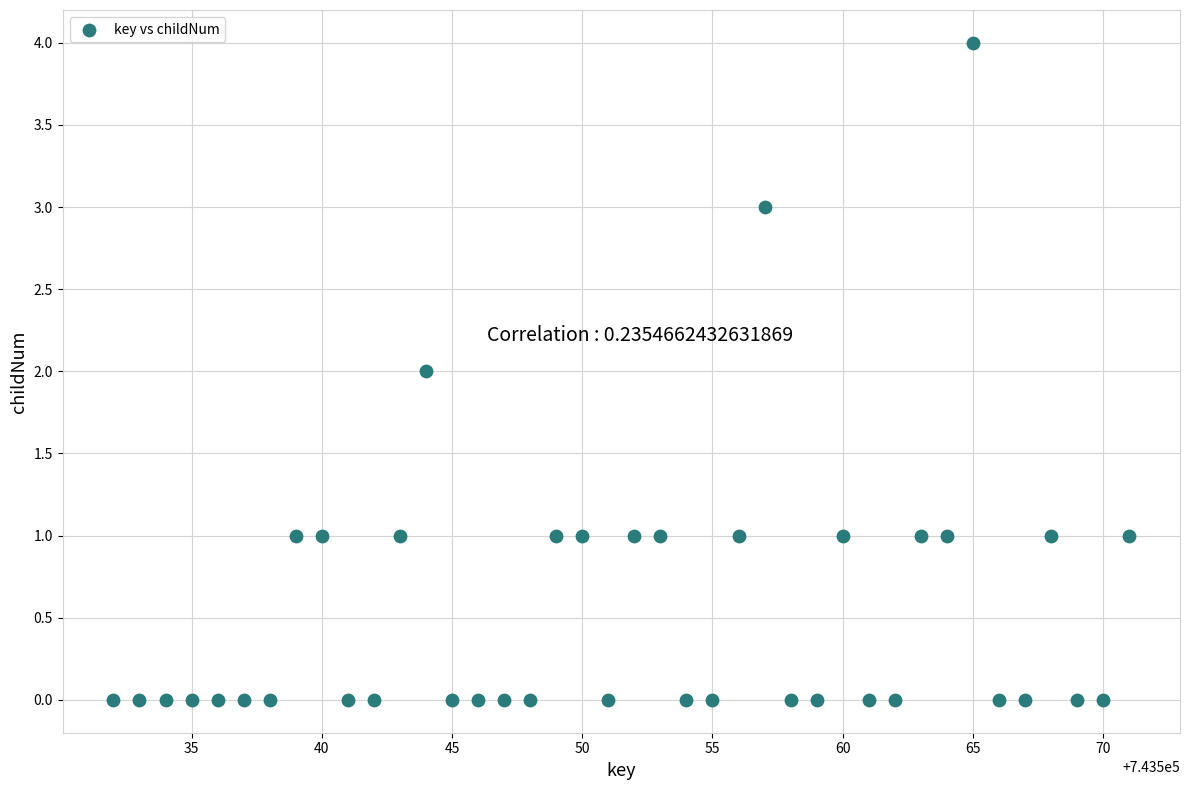

What is the range of Y values (max minus min)?

4